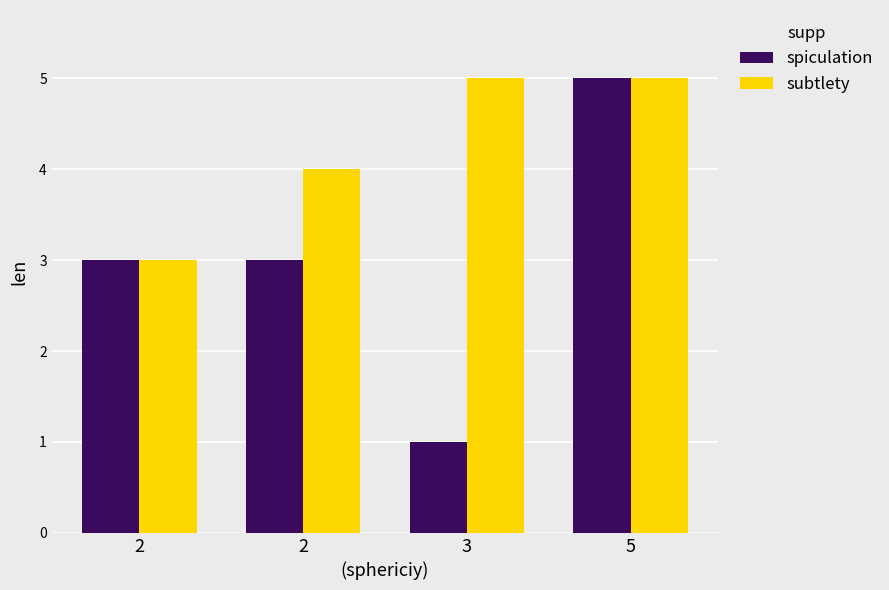

Reading left to right, transcribe all the data shown in this chart.

spiculation: 3	3	1	5
subtlety: 3	4	5	5